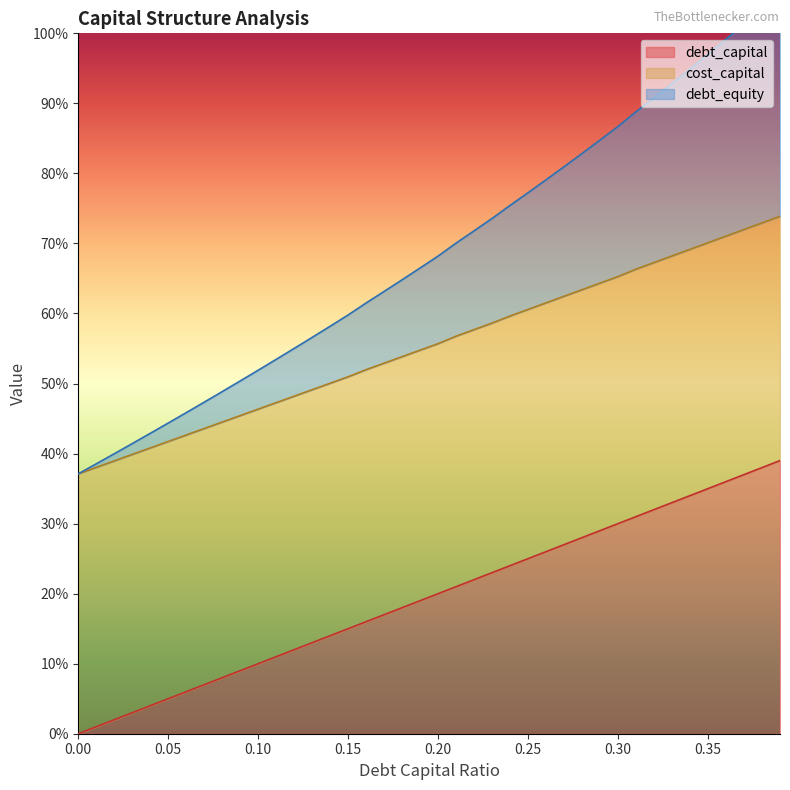

True or false: cost_capital and debt_equity intersect in this chart.

False